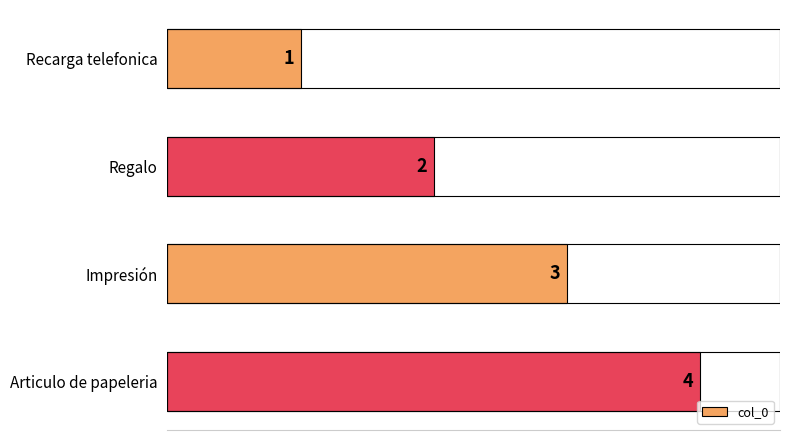

What is the sum of the values at Articulo de papeleria and Impresión?

7